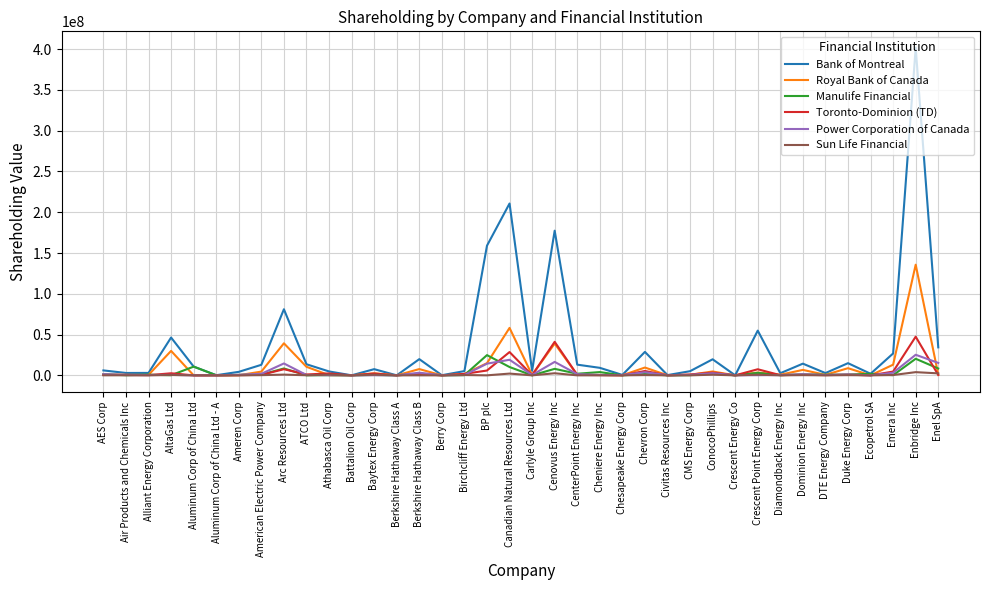

What is the difference between the maximum and minimum values in the Royal Bank of Canada series?

135687444